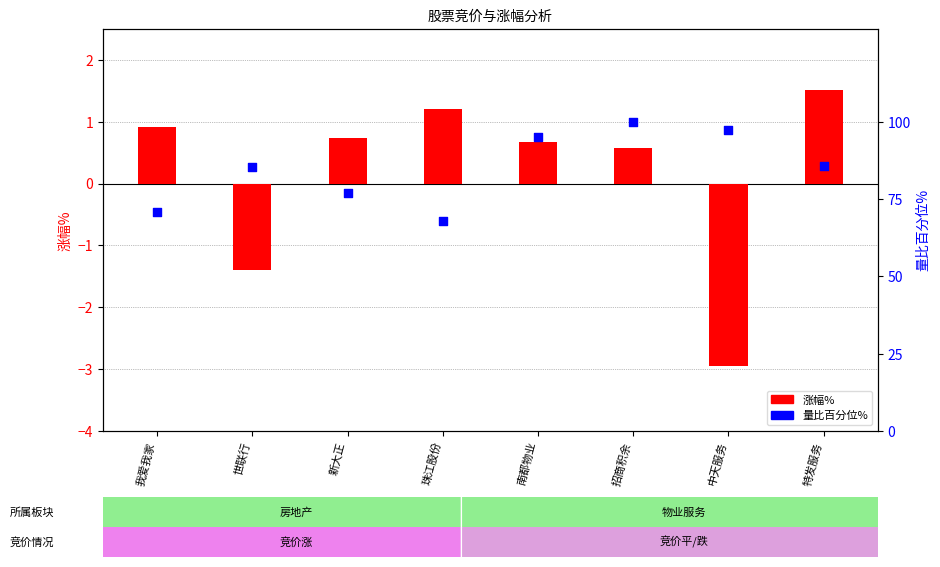

What are all the series names shown in the legend?

涨幅%, 量比(百分位%)